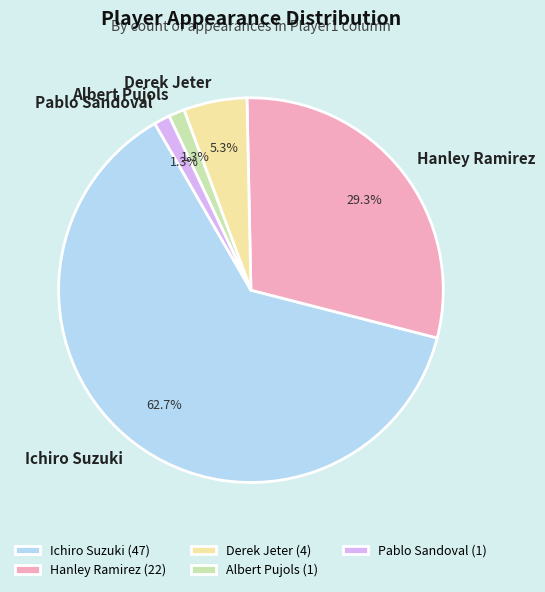

What percentage is the Derek Jeter slice, to the nearest percent?

5%